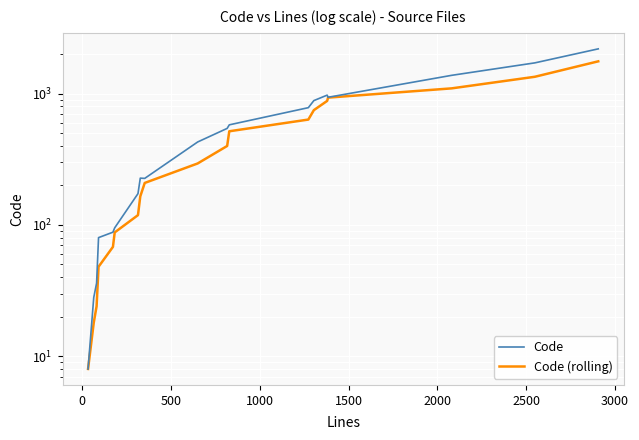

True or false: Code (rolling) and Code intersect in this chart.

False